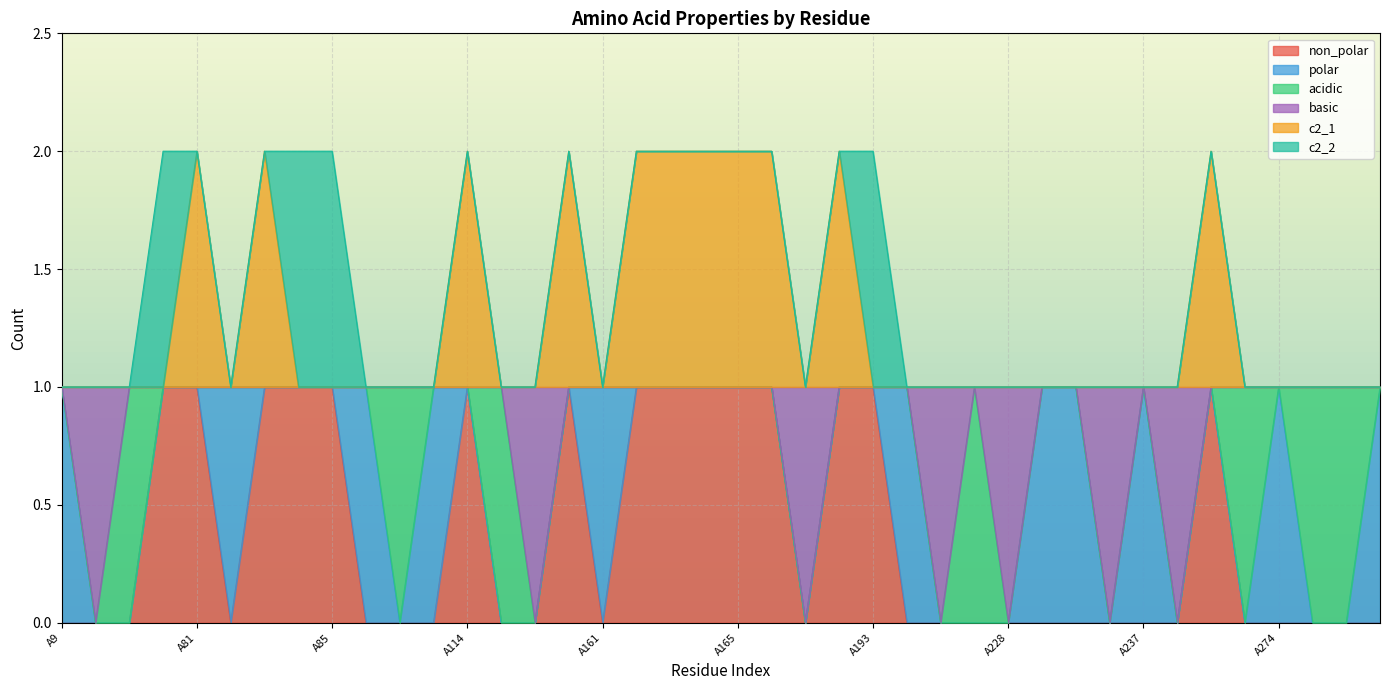

What is the value of the non_polar point at the 9th from the left?

1